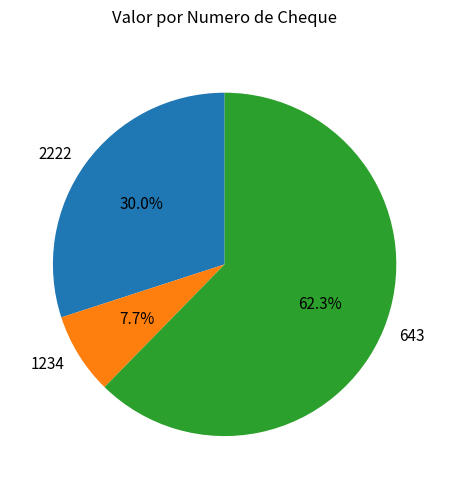

True or false: 643 accounts for 70% of the total.

False